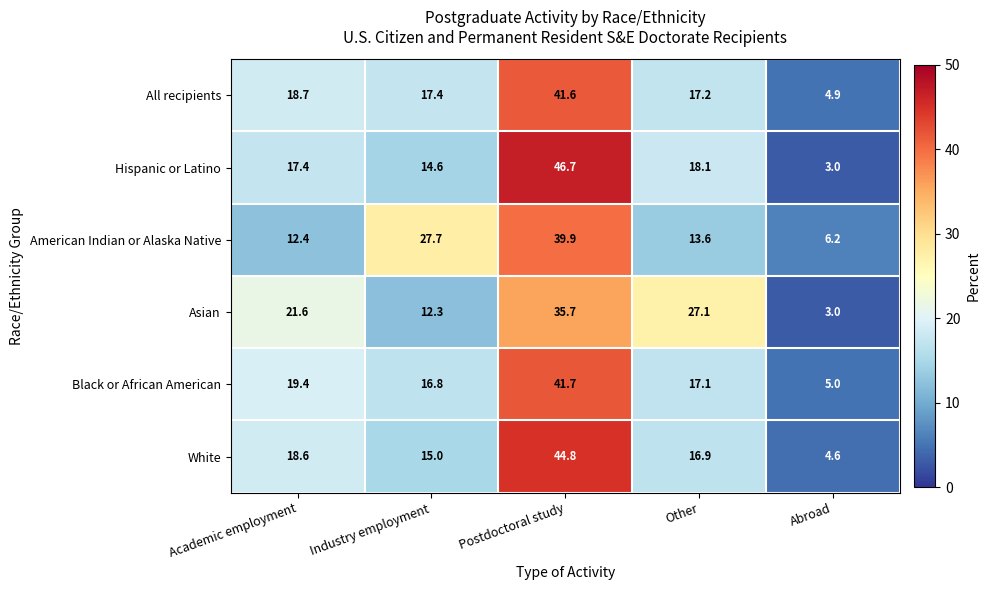

What is the total value across all series at Postdoctoral study?

250.4